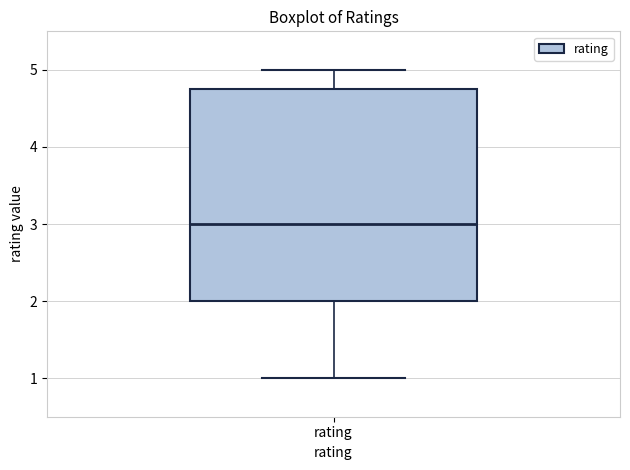

Transcribe this box plot: give where the median line is, the range the box spans, and where the two whiskers end, as read against the y-axis. The values are not printed on the chart, so give them approximately, as read against the axis.

median 3.0, box 2.0 to 4.8, whiskers 1.0 to 5.0